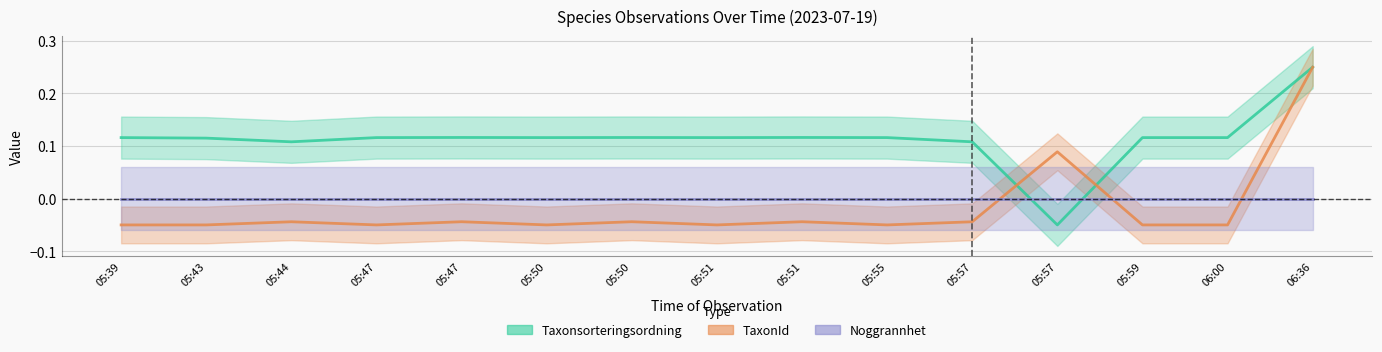

At which label is TaxonId closest to 0?

05:51